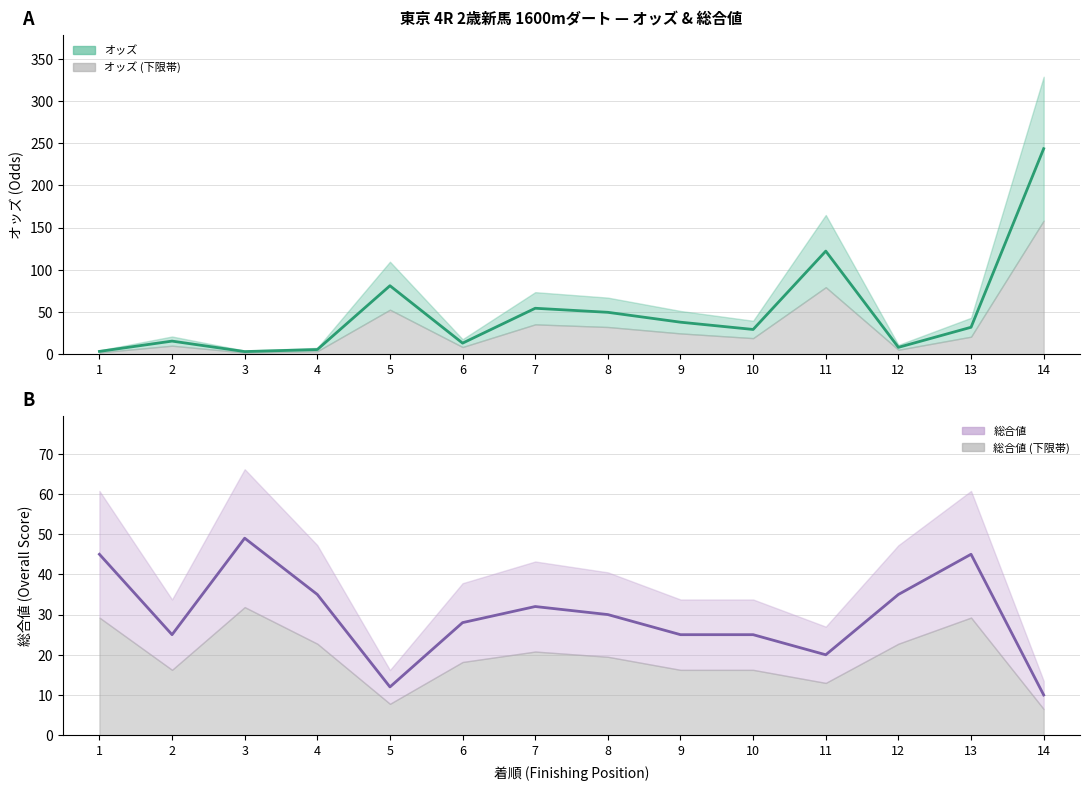

Which series has the largest range (max minus min)?

オッズ